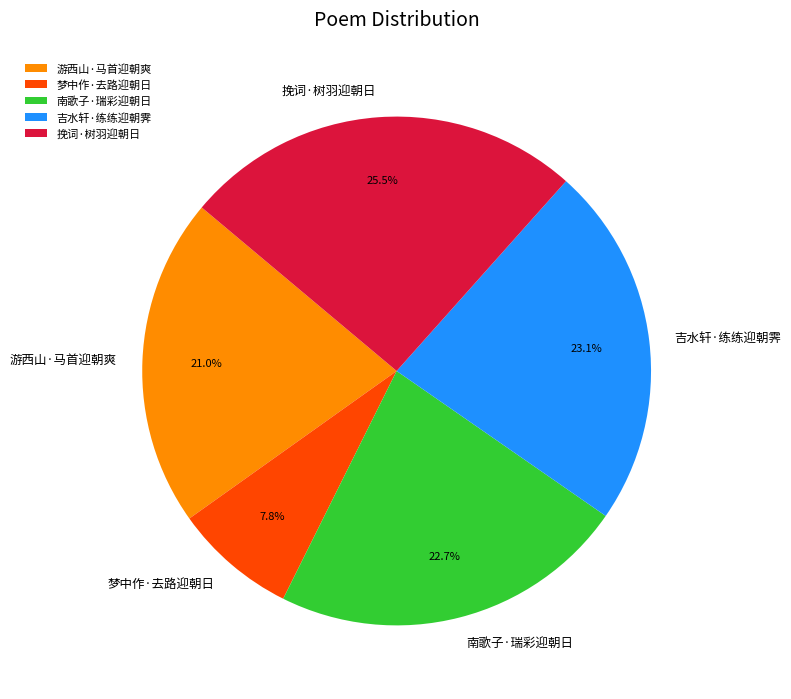

Does 梦中作·去路迎朝日 represent more than half of the total?

No